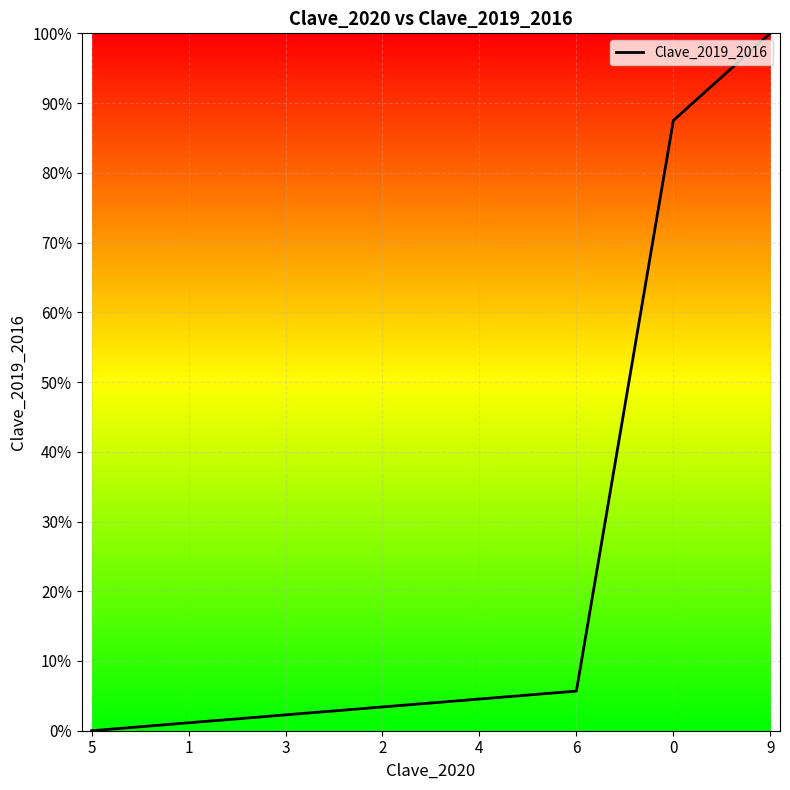

Reading left to right, transcribe all the data shown in this chart.

5=0.0	1=1.1	3=2.3	2=3.4	4=4.5	6=5.7	0=87.5	9=100.0